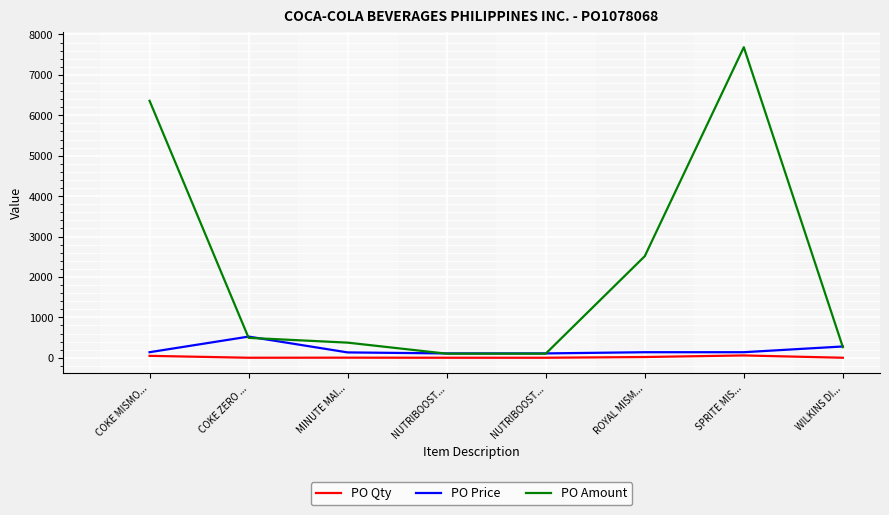

Between COKE MISMO... and NUTRIBOOST..., which is larger?

COKE MISMO...